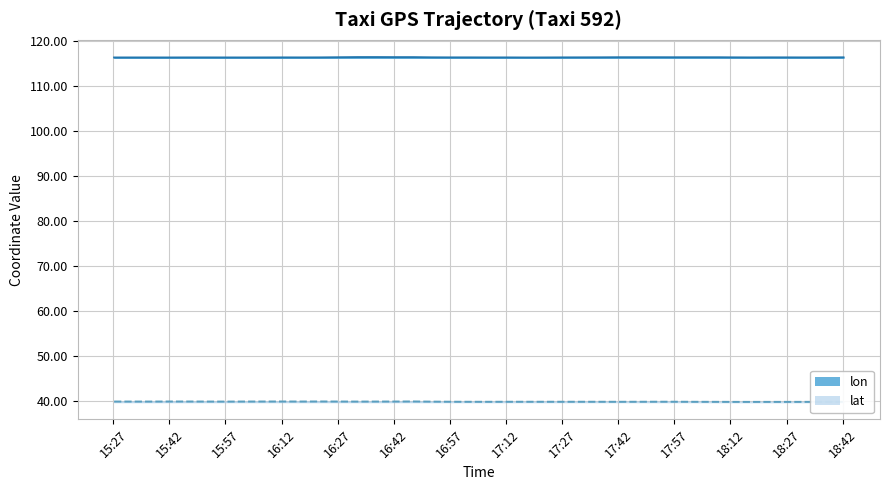

What is the label of the 28th point from the right?

2008-02-02 16:37:15